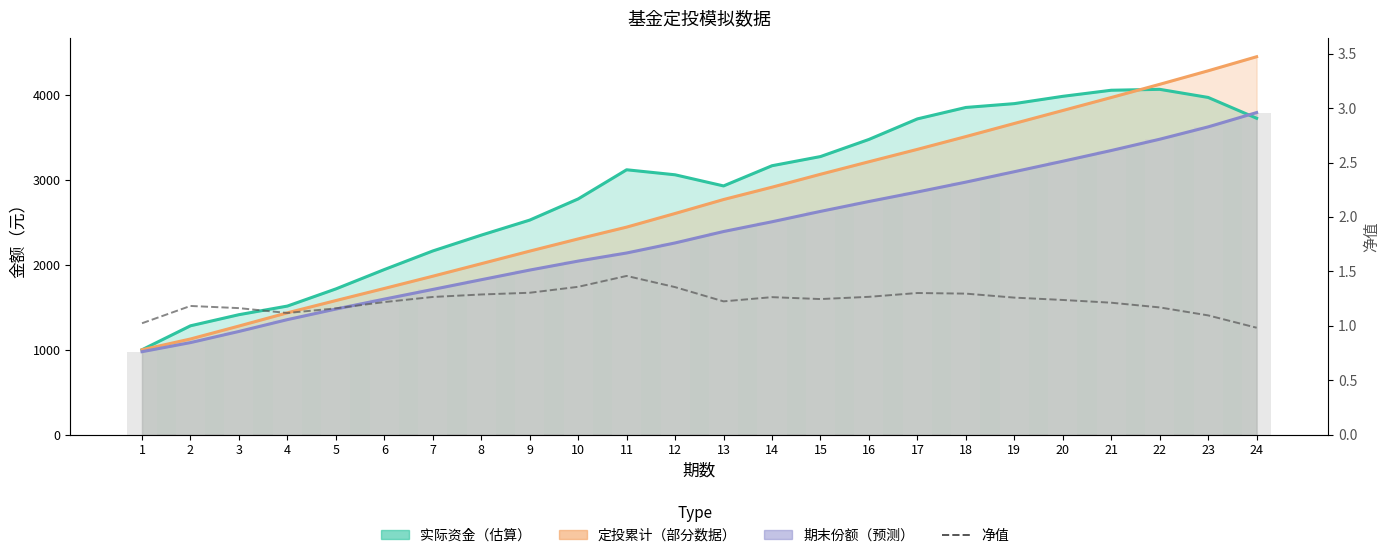

The value at 5 is 0.3. True or false?

False